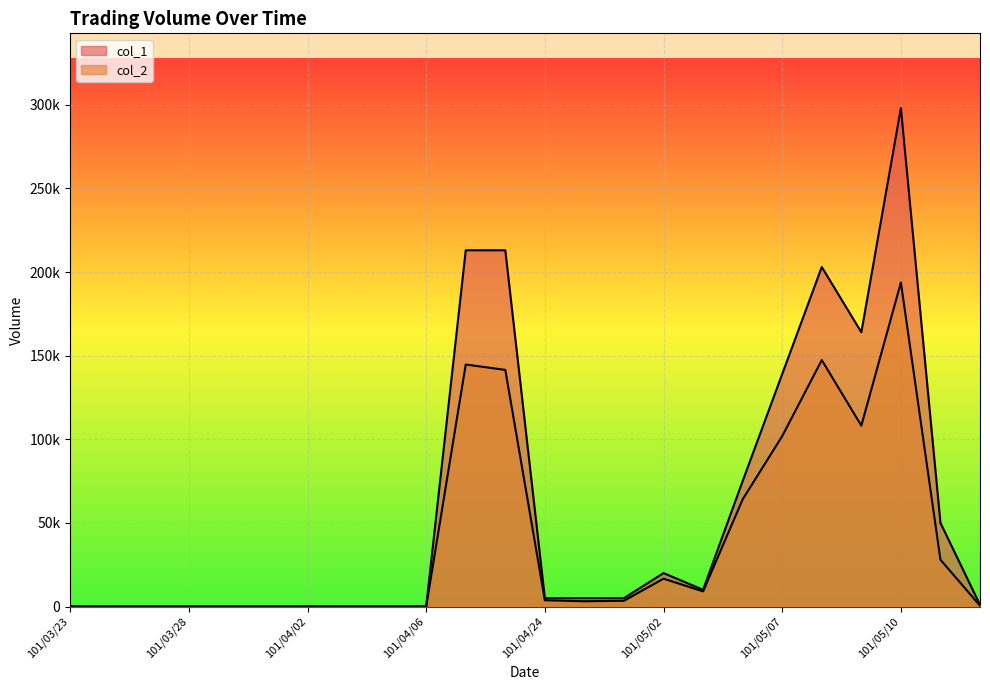

The col_1 series shows 20000 at 101/05/02. True or false?

True